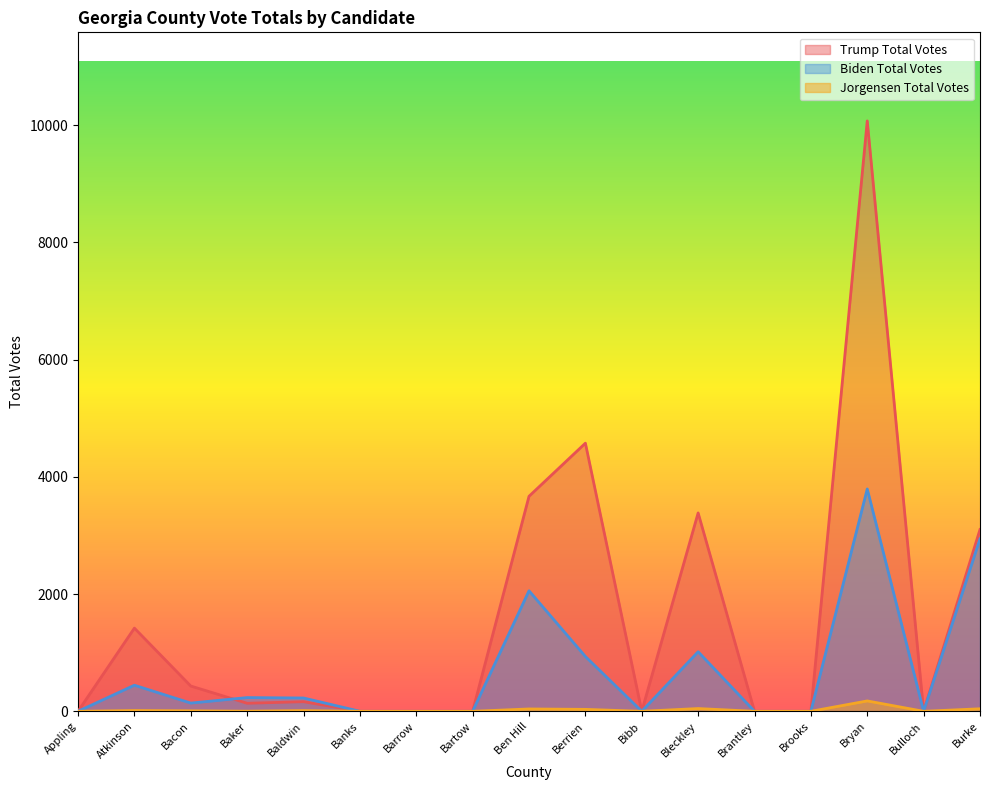

What is the label of the 14th point from the left?

Brooks